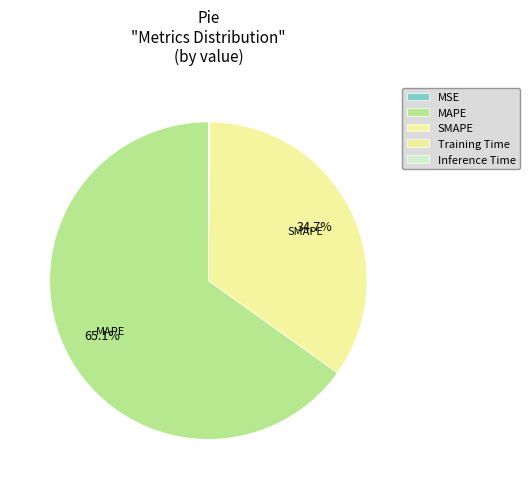

Is it true that MAPE is 58% of the pie?

False